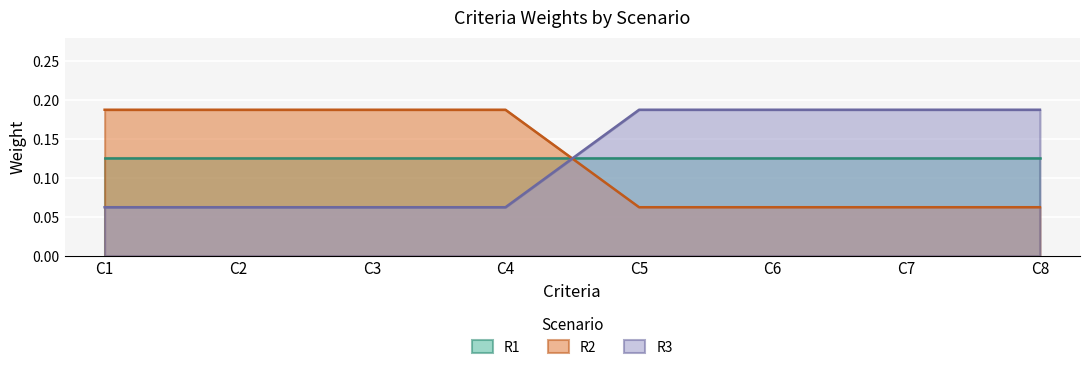

Where do R3 and R2 first cross each other?

C4 and C5